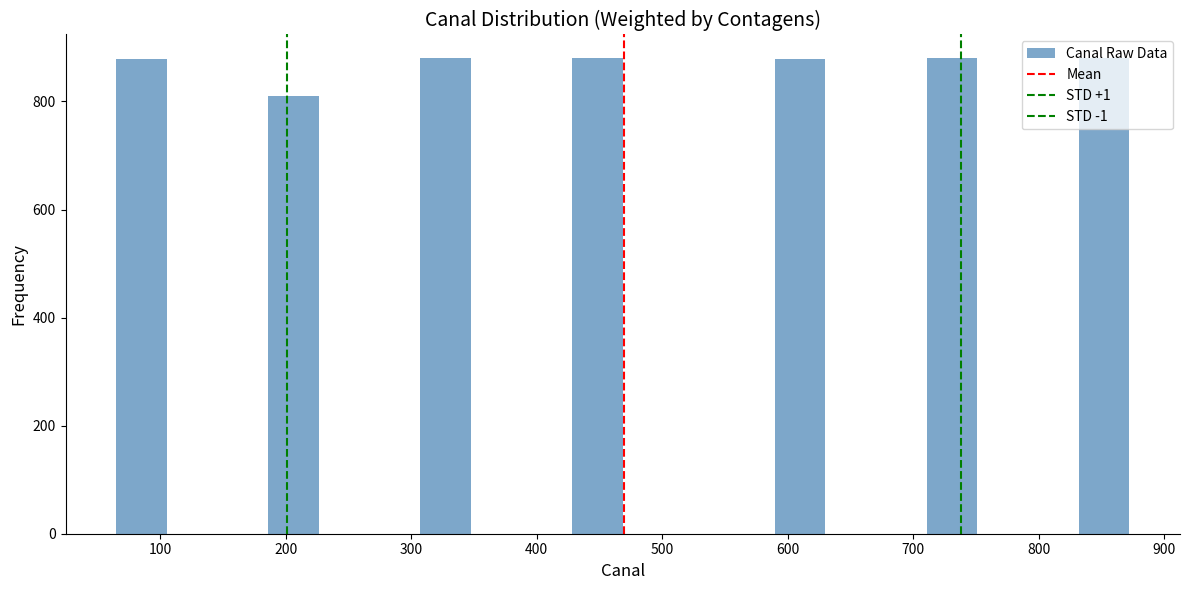

Reading left to right, list every bar in this chart as the range it spans on the x-axis followed by its height. Neither the bar edges nor the heights are printed on the chart, so give them approximately, as read against the axes.

70 to 110: 880
110 to 150: 0
150 to 190: 0
190 to 230: 820
230 to 270: 0
270 to 310: 0
310 to 350: 880
350 to 390: 0
390 to 430: 0
430 to 470: 880
470 to 510: 0
510 to 550: 0
550 to 590: 0
590 to 630: 880
630 to 670: 0
670 to 710: 0
710 to 750: 880
750 to 790: 0
790 to 830: 0
830 to 870: 880